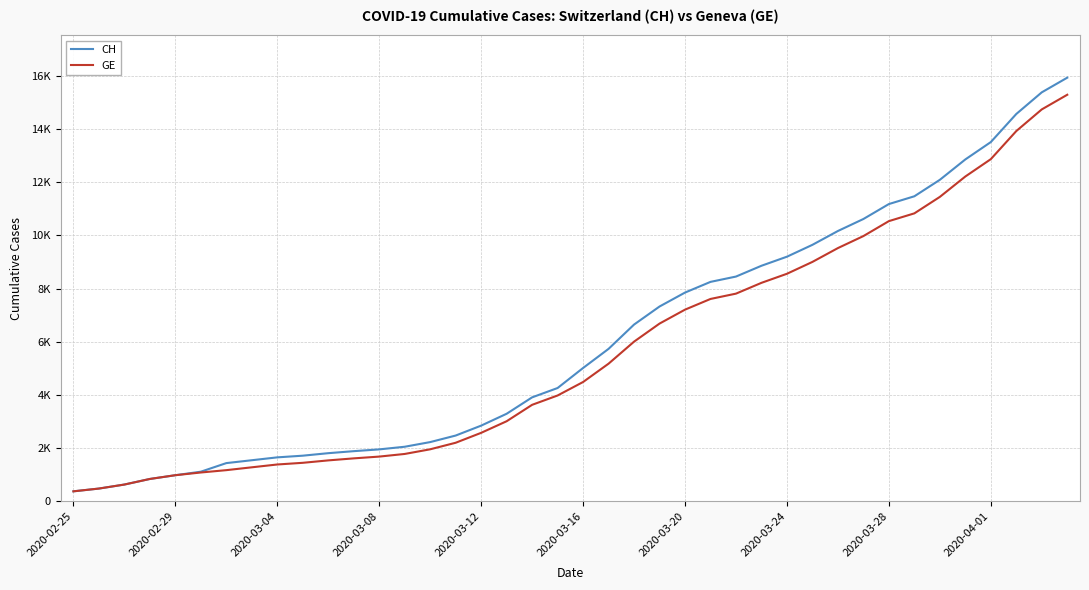

Is this an area chart (filled region under the line)?

No